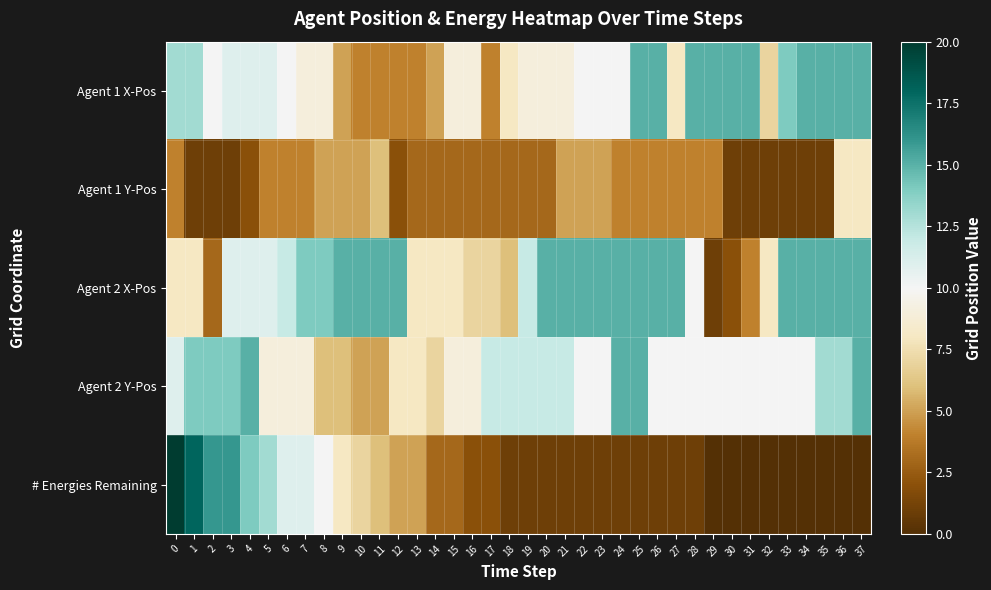

Reading left to right, what are all the values shown in this chart?

Agent 1 X-Pos: 0=13	1=13	2=10	3=11	4=11	5=11	6=10	7=9	8=9	9=5	10=4	11=4	12=4	13=4	14=5	15=9	16=9	17=4	18=8	19=9	20=9	21=9	22=10	23=10	24=10	25=15	26=15	27=8	28=15	29=15	30=15	31=15	32=7	33=14	34=15	35=15	36=15	37=15
Agent 1 Y-Pos: 0=4	1=1	2=1	3=1	4=2	5=4	6=4	7=4	8=5	9=5	10=5	11=6	12=2	13=3	14=3	15=3	16=3	17=3	18=3	19=3	20=3	21=5	22=5	23=5	24=4	25=4	26=4	27=4	28=4	29=4	30=1	31=1	32=1	33=1	34=1	35=1	36=8	37=8
Agent 2 X-Pos: 0=8	1=8	2=3	3=11	4=11	5=11	6=12	7=14	8=14	9=15	10=15	11=15	12=15	13=8	14=8	15=8	16=7	17=7	18=6	19=12	20=15	21=15	22=15	23=15	24=15	25=15	26=15	27=15	28=10	29=1	30=2	31=4	32=8	33=15	34=15	35=15	36=15	37=15
Agent 2 Y-Pos: 0=11	1=14	2=14	3=14	4=15	5=9	6=9	7=9	8=6	9=6	10=5	11=5	12=8	13=8	14=7	15=9	16=9	17=12	18=12	19=12	20=12	21=12	22=10	23=10	24=15	25=15	26=10	27=10	28=10	29=10	30=10	31=10	32=10	33=10	34=10	35=13	36=13	37=15
# Energies Remaining: 0=20	1=18	2=16	3=16	4=14	5=13	6=11	7=11	8=10	9=8	10=7	11=6	12=5	13=5	14=3	15=3	16=2	17=2	18=1	19=1	20=1	21=1	22=1	23=1	24=1	25=1	26=1	27=1	28=1	29=0	30=0	31=0	32=0	33=0	34=0	35=0	36=0	37=0